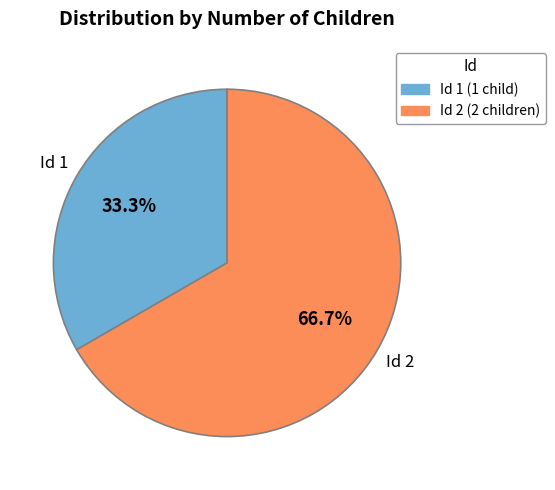

Is it true that Id 2 is 80% of the pie?

False